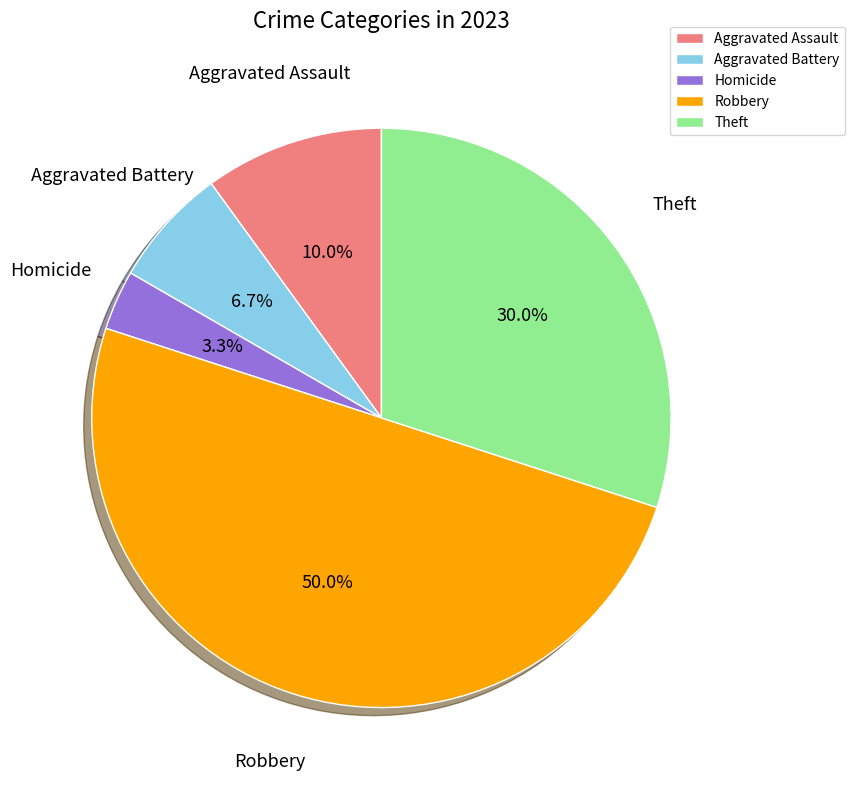

To the nearest percent, what percentage of the pie is Robbery?

50%